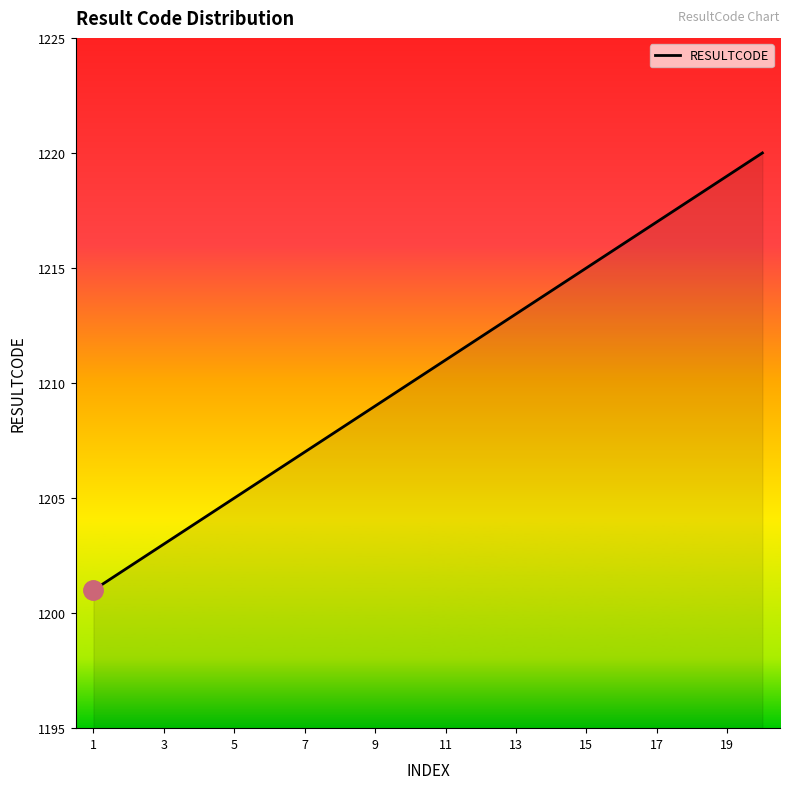

What is the maximum value shown in the chart?

1220